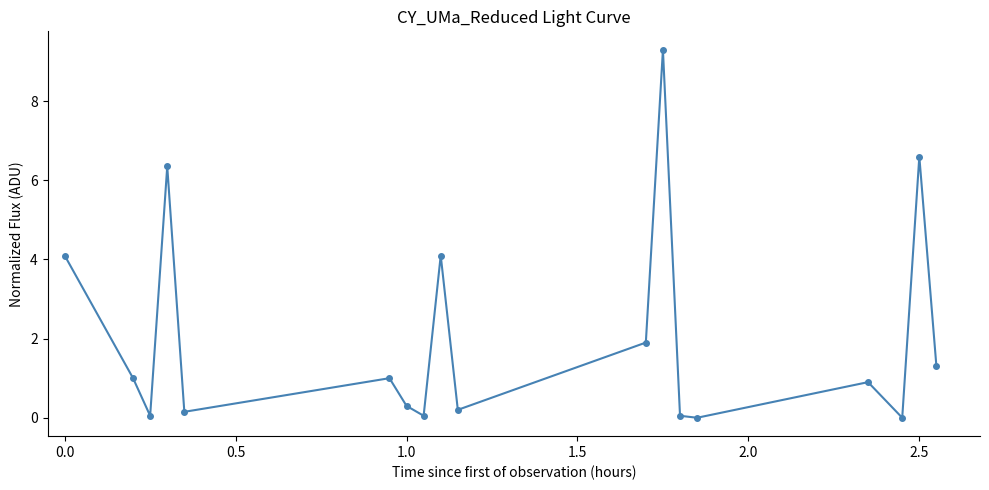

Is this an area chart (filled region under the line)?

No